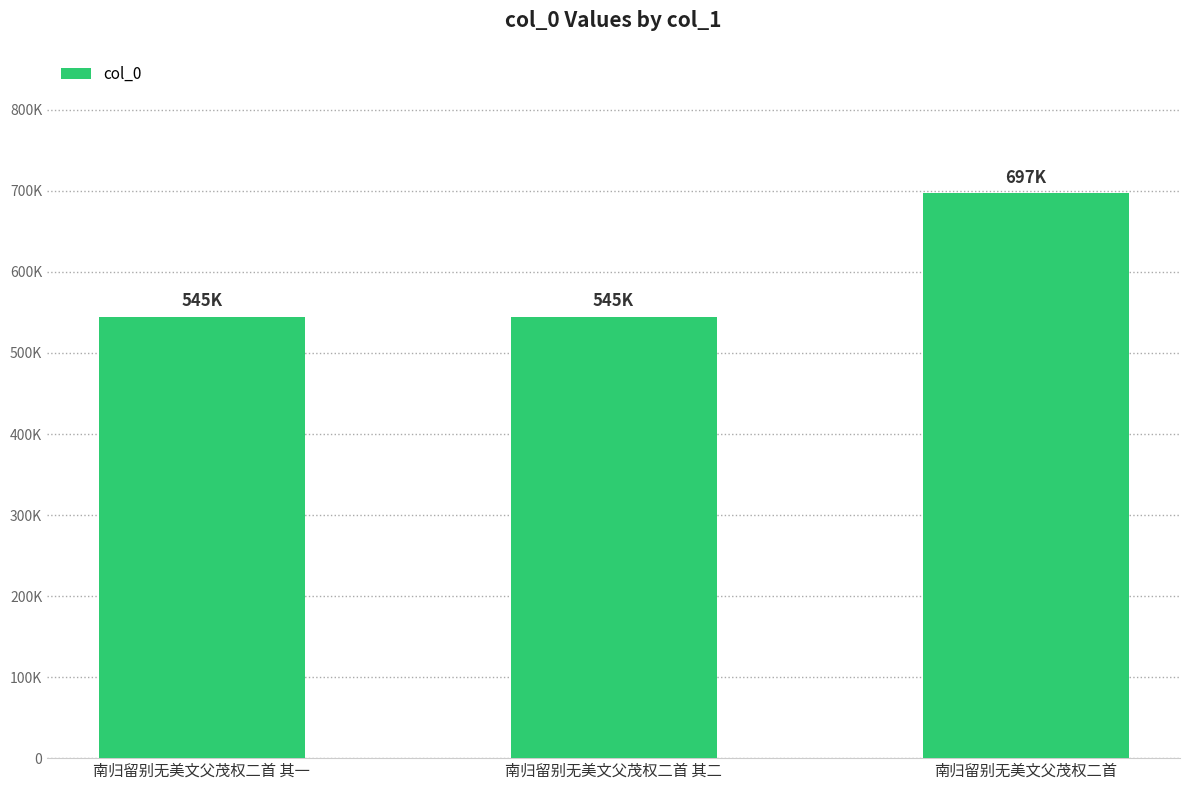

Reading left to right, transcribe all the data shown in this chart.

544735	544736	697128